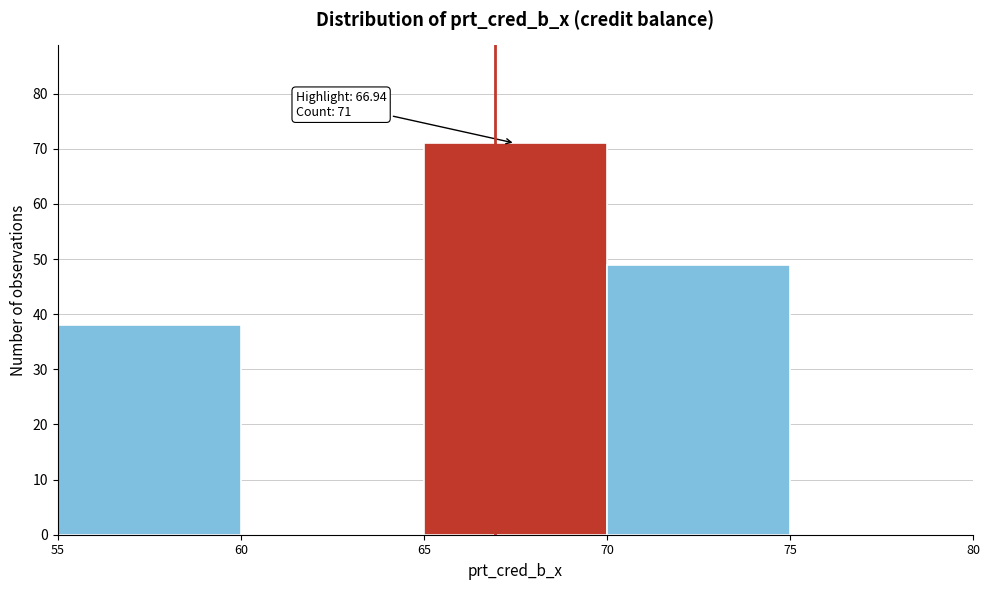

Over which range of the x-axis is the bar tallest?

65 to 70